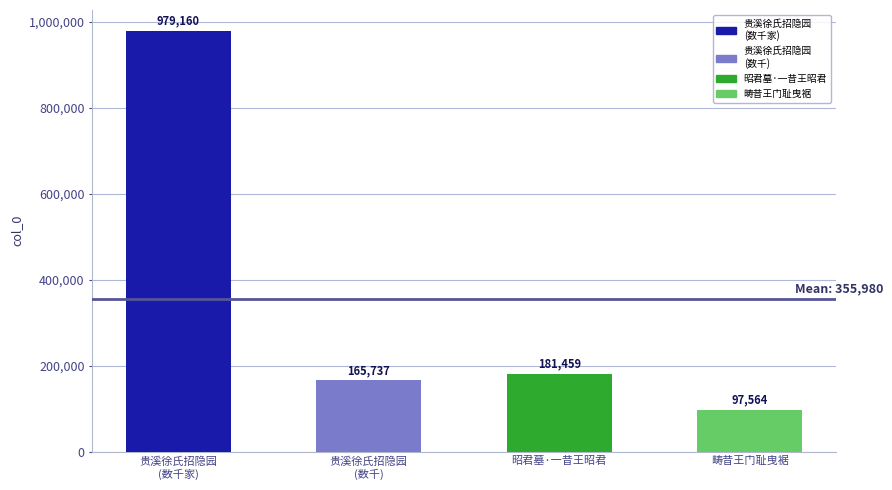

Reading left to right, what are all the values shown in this chart?

979160	165737	181459	97564